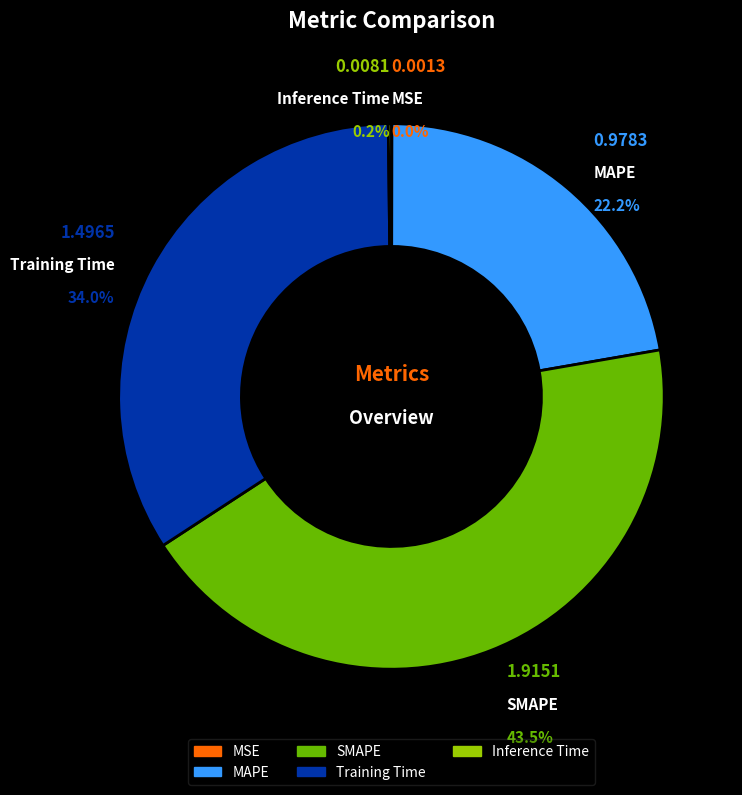

What percentage is NOT represented by SMAPE?

56.5%